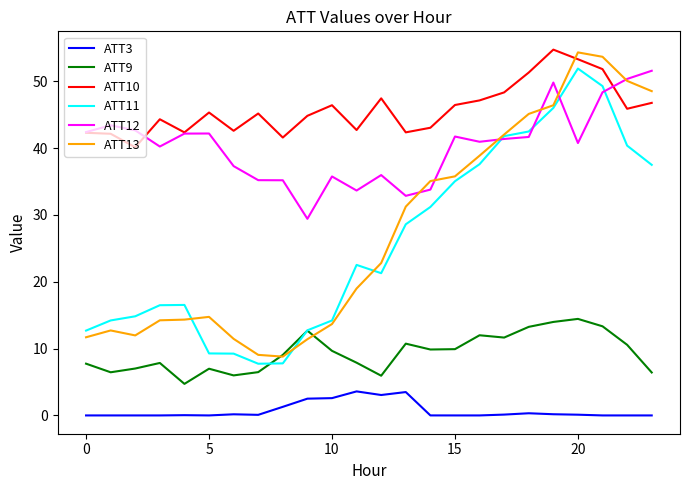

True or false: ATT9 and ATT11 intersect in this chart.

True